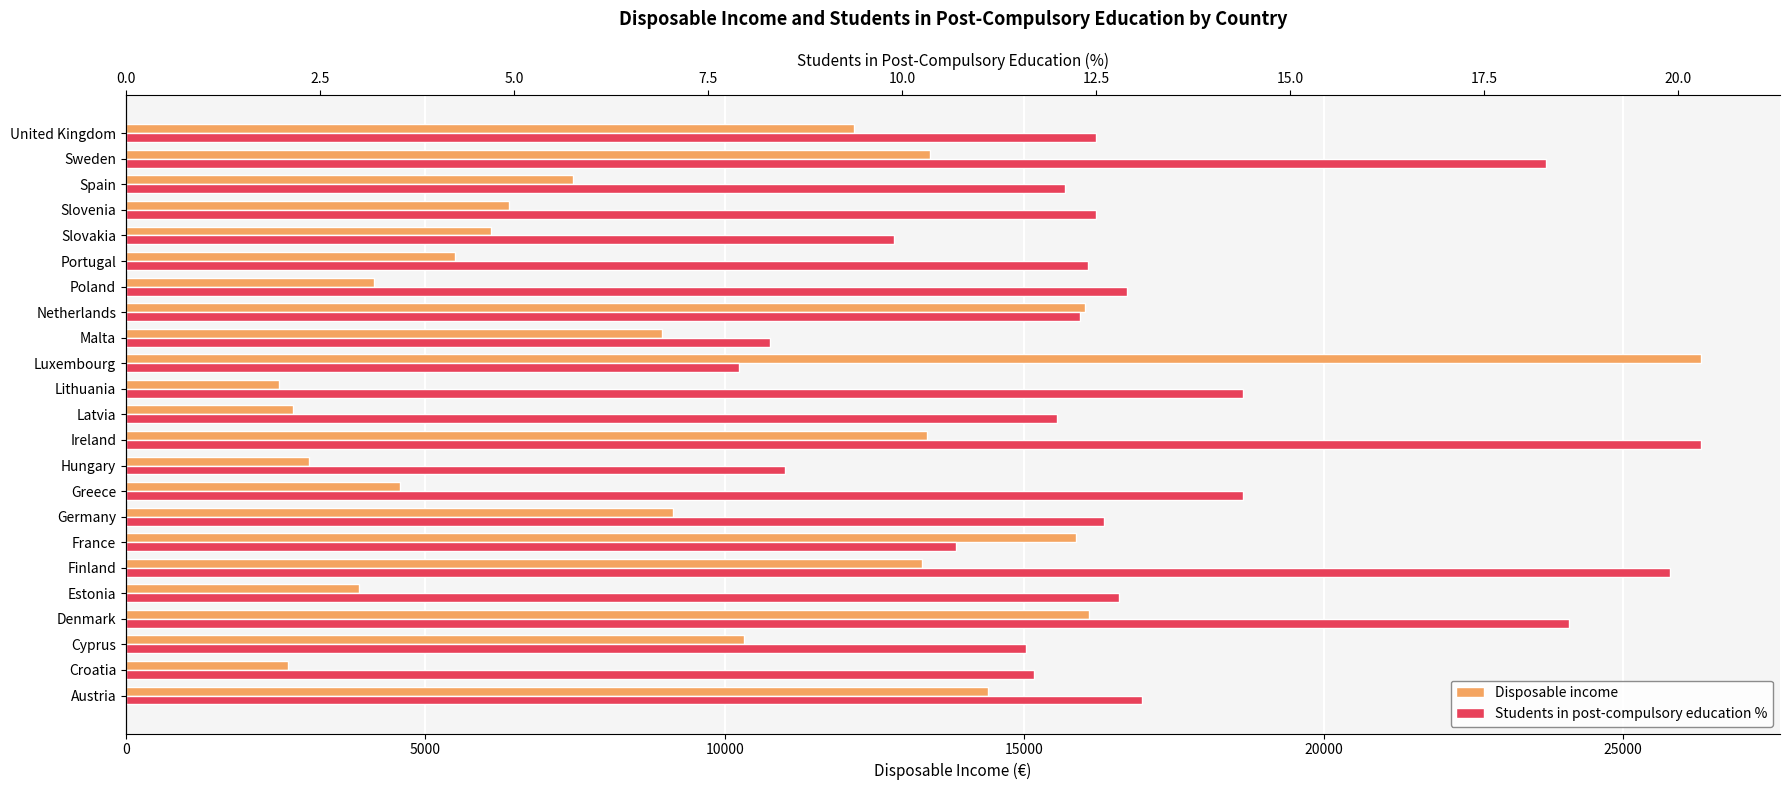

What is the difference between the maximum and minimum values in the Disposable income series?

23757.8